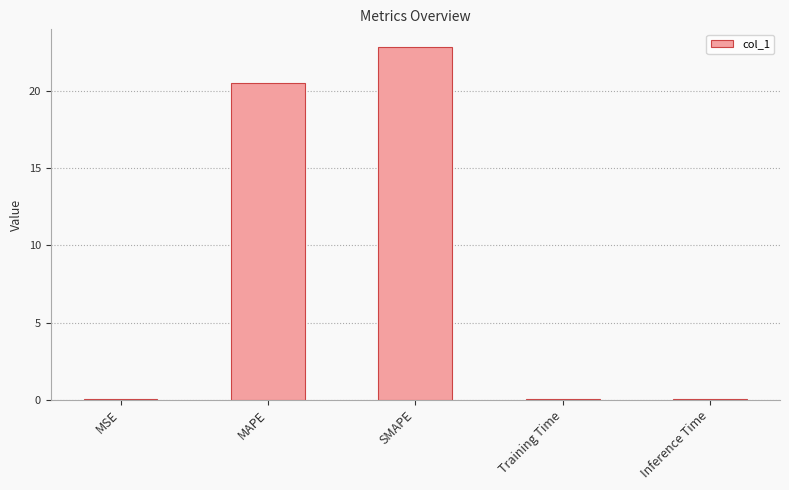

Where is the data nearest to the value 11?

MAPE